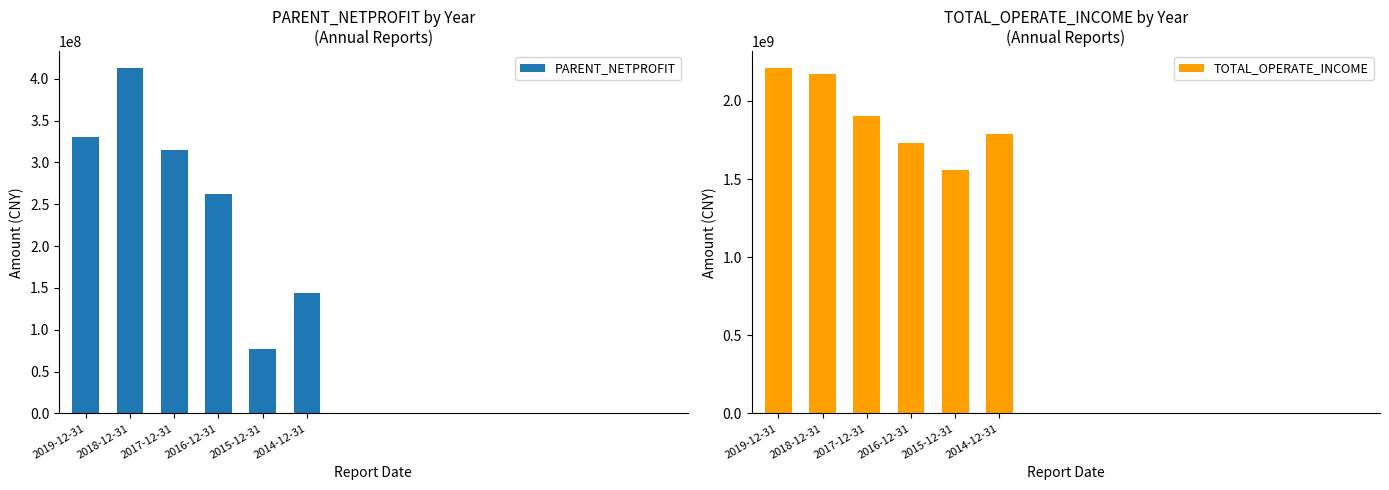

Is the value of TOTAL_OPERATE_INCOME at 2015-12-31 greater than the value of PARENT_NETPROFIT at 2014-12-31?

Yes